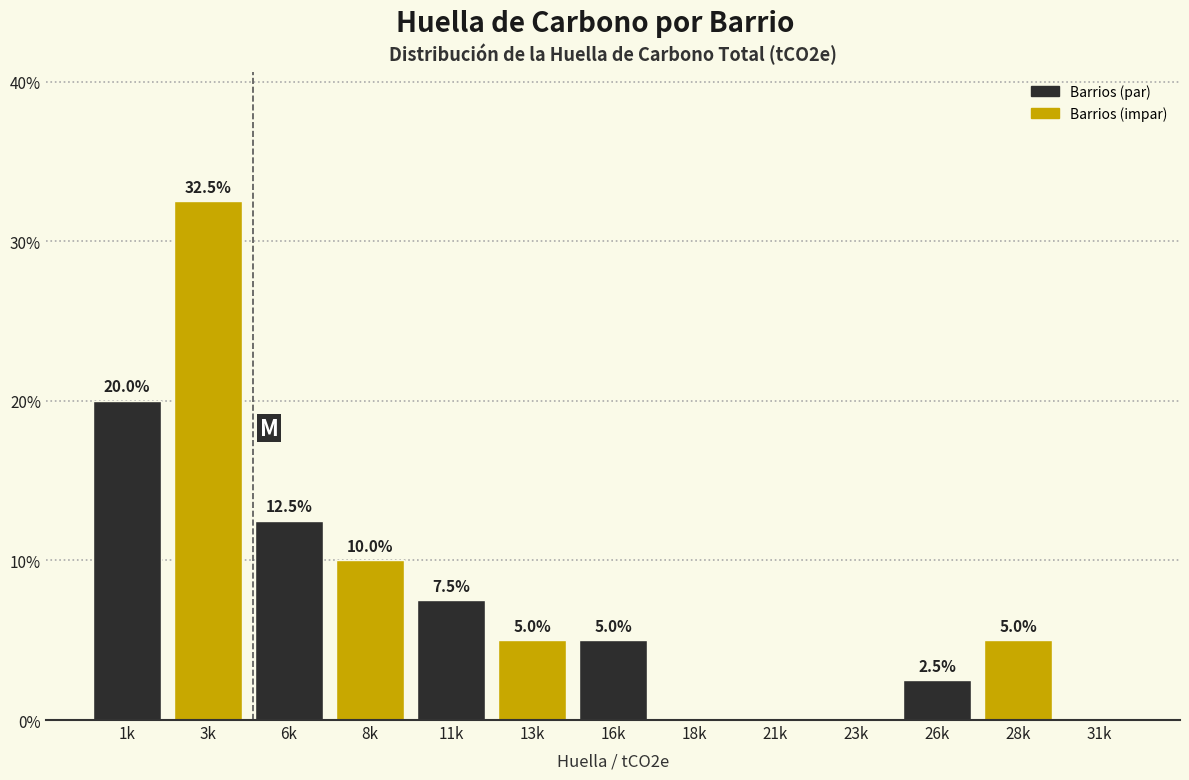

Reading right to left, transcribe all the data shown in this chart.

31k=0.0	28k=5.0	26k=2.5	23k=0.0	21k=0.0	18k=0.0	16k=5.0	13k=5.0	11k=7.5	8k=10.0	6k=12.5	3k=32.5	1k=20.0